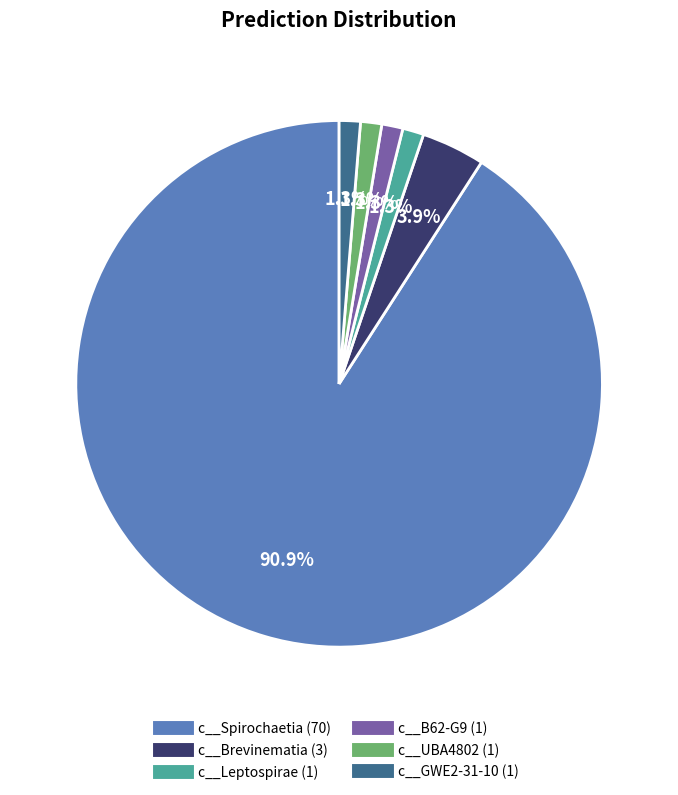

How much of the chart is everything except c__Spirochaetia?

9.1%